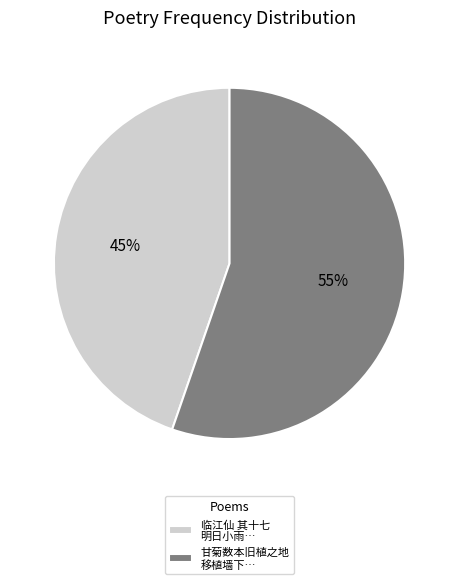

To the nearest percent, what is the average slice percentage?

50%